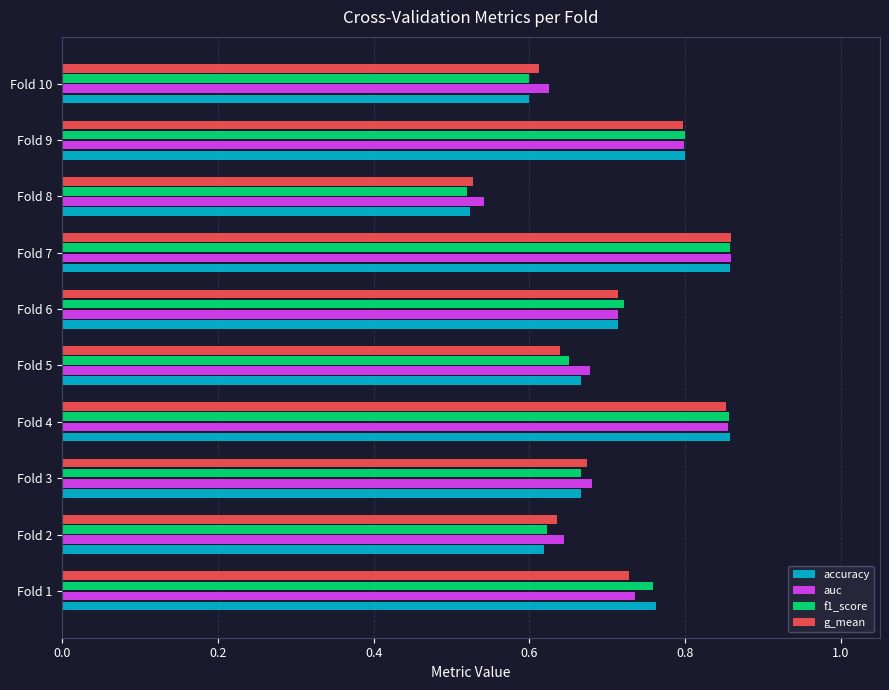

Which category has the lowest value in the accuracy series?

Fold 8